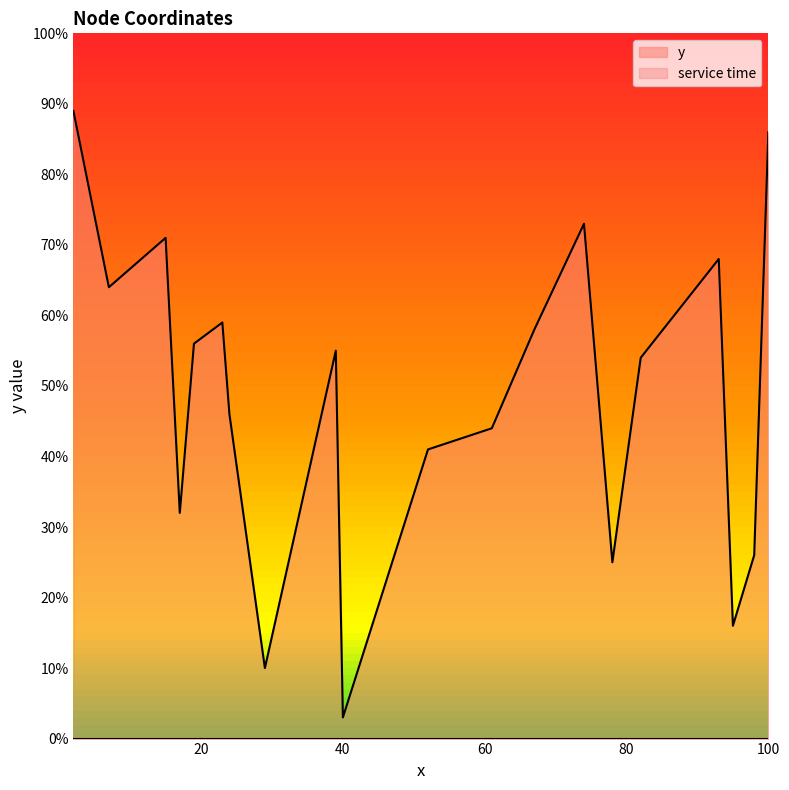

Rank the categories by value from lowest to highest.

40, 29, 95, 78, 98, 17, 52, 61, 24, 82, 39, 19, 67, 23, 7, 93, 15, 74, 100, 2